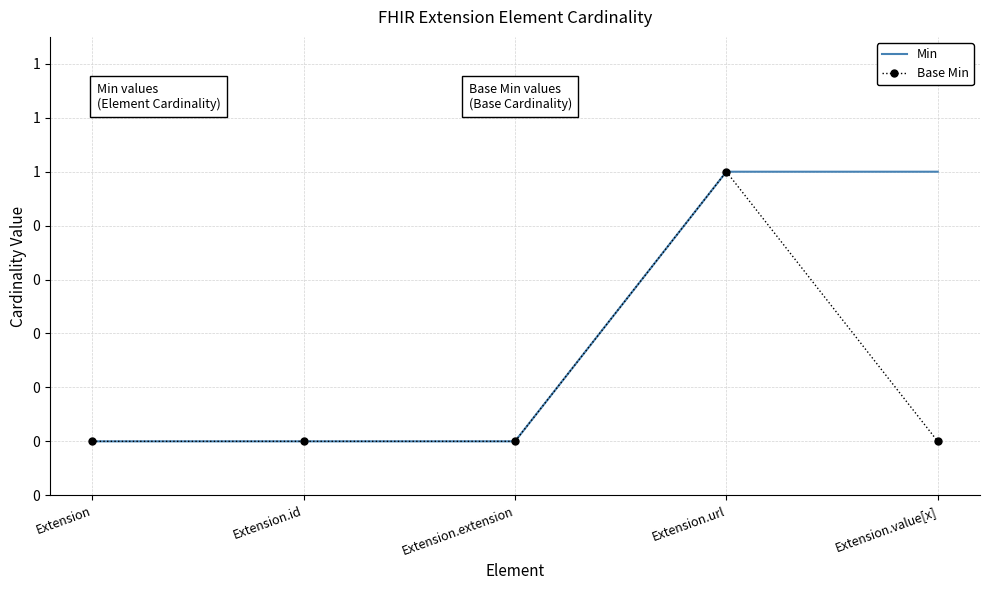

Which label corresponds to the largest value in the chart?

Extension.url